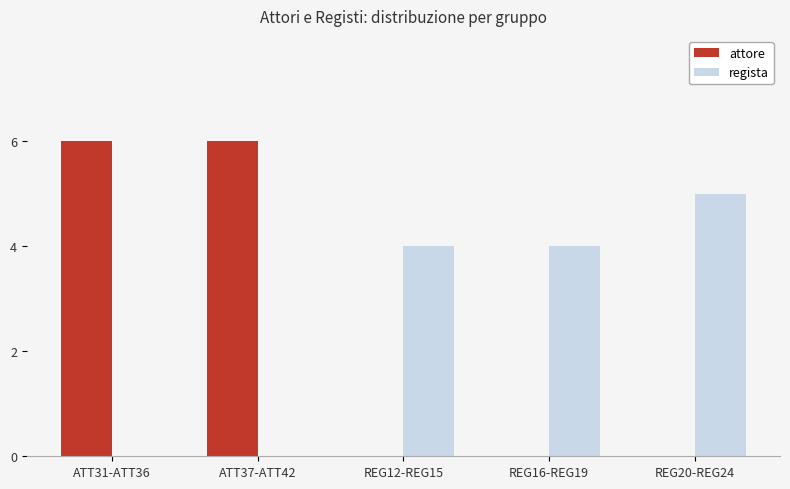

How many groups of bars are there?

5